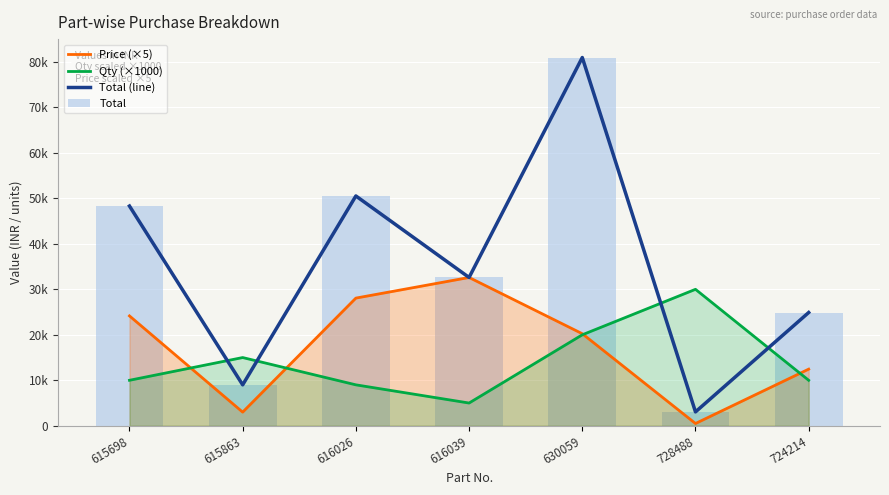

The Total series shows 32605 at 616039. True or false?

True